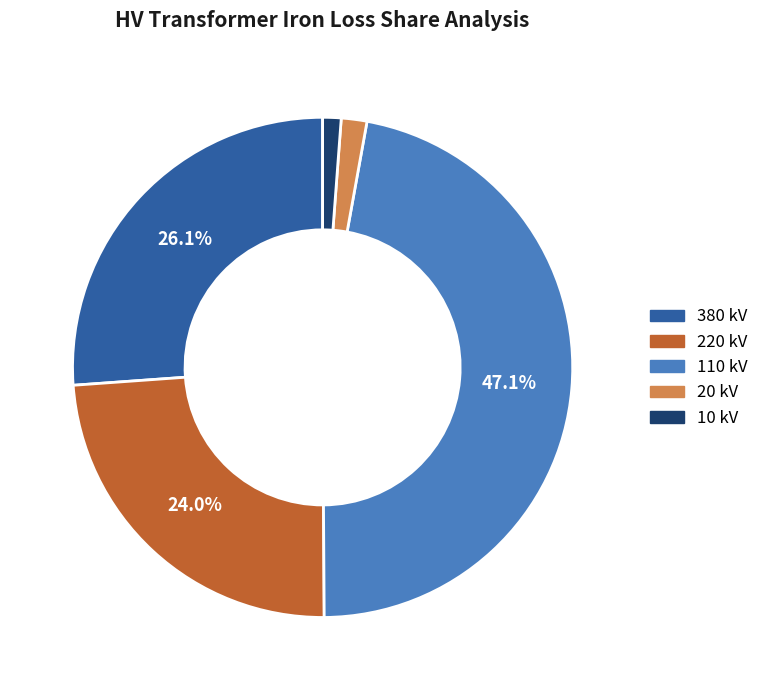

To the nearest percent, what portion does 380 kV represent?

26%